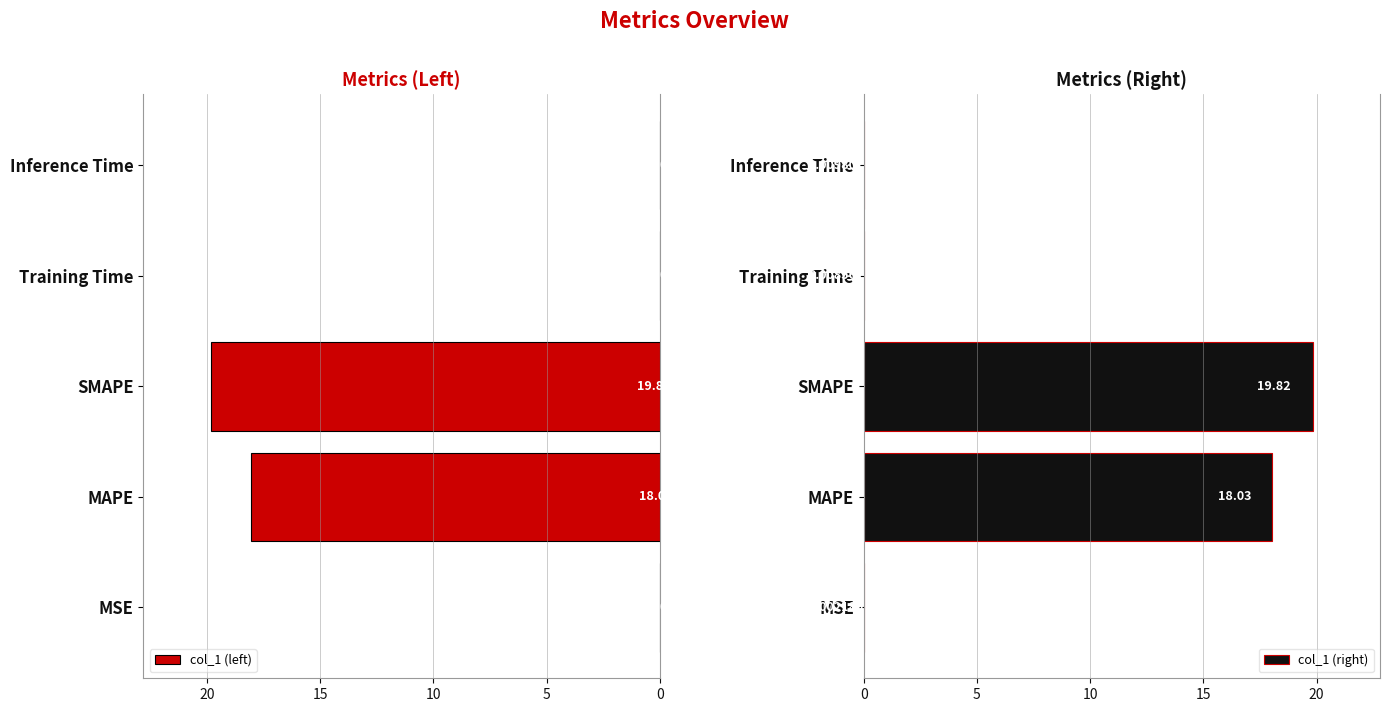

At which category is the sum across all series the highest?

10